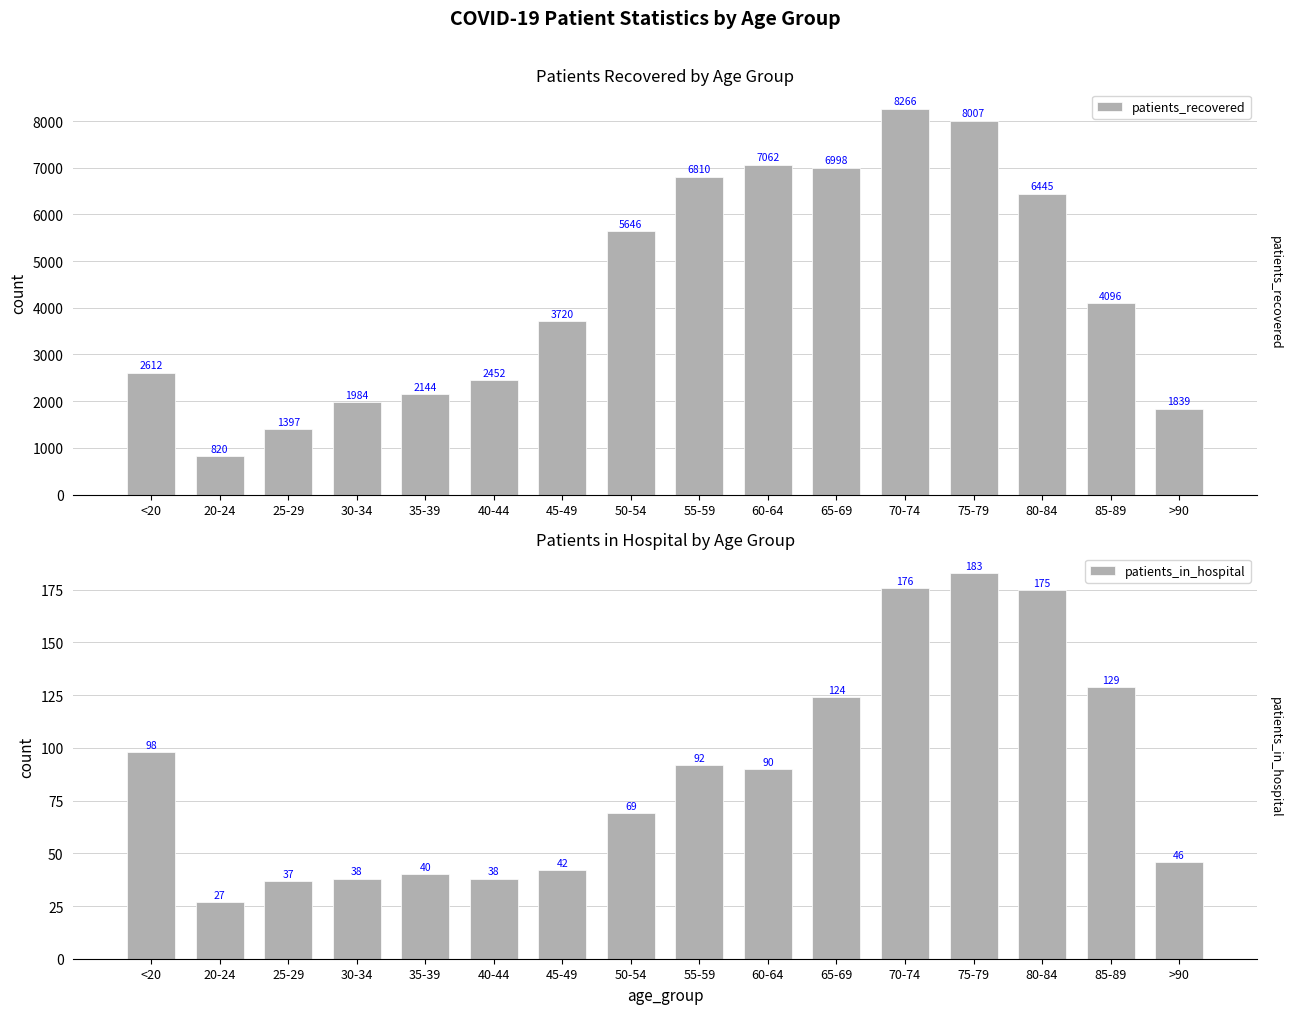

Where does the patients_in_hospital series first go above 90?

<20